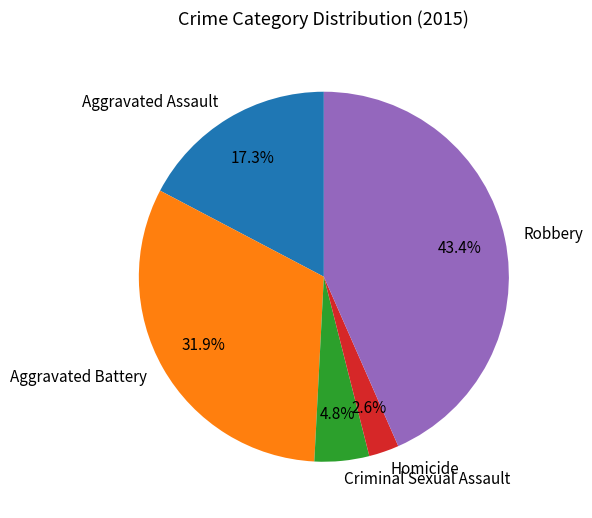

Does any single category account for the majority?

No